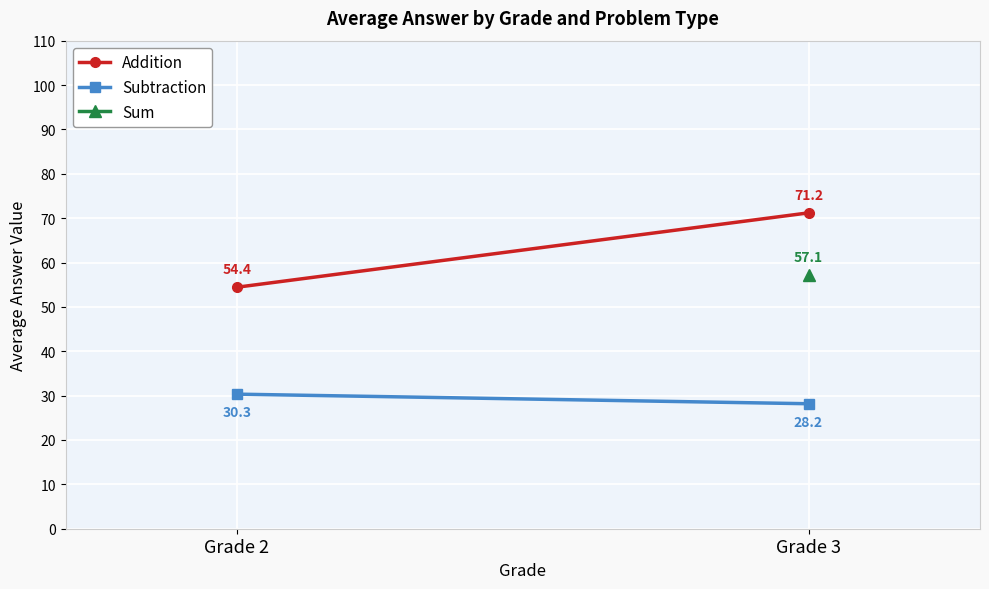

How many lines are shown in the chart?

2